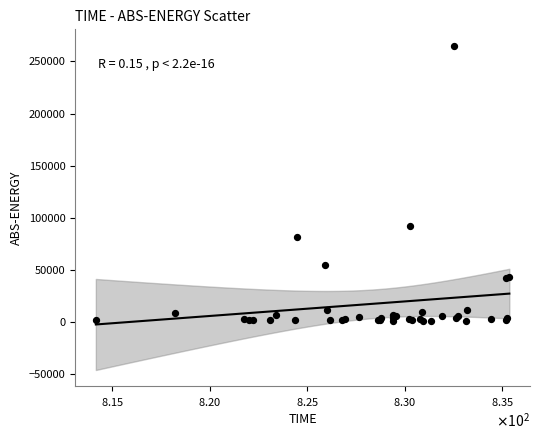

What Y value in the scatter plot is closest to 133222?

92316